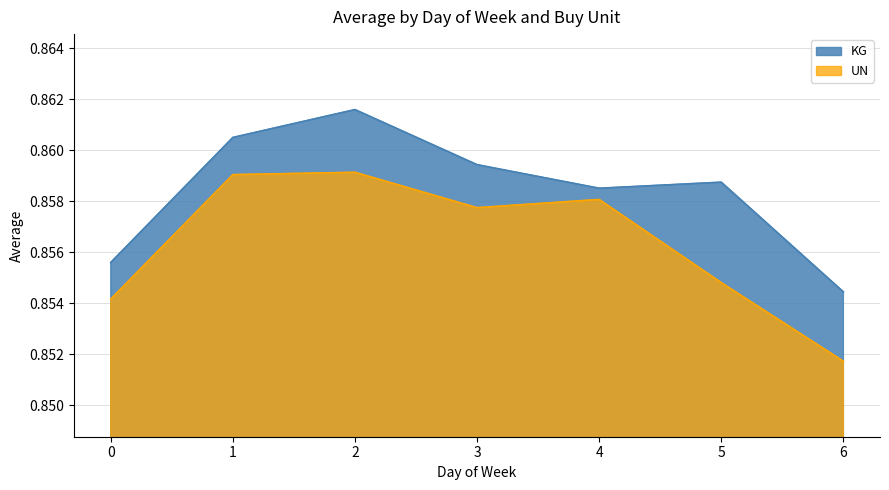

What is the value of the UN point at the 1st from the left?

0.9